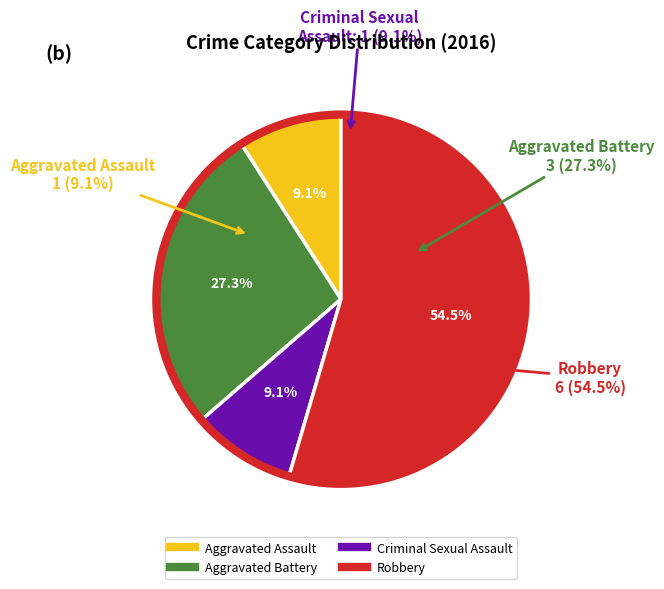

To the nearest percent, what portion does Robbery represent?

55%